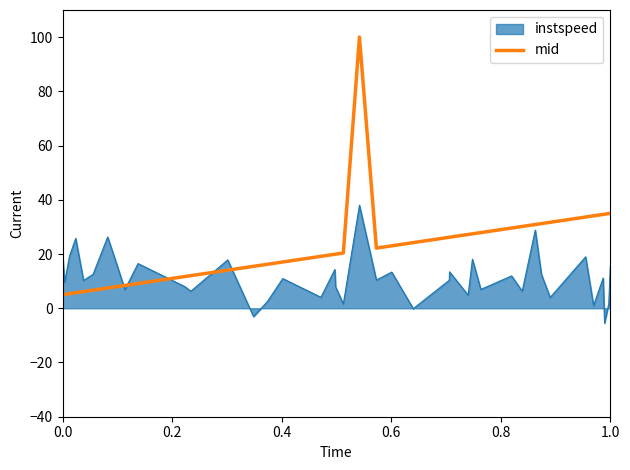

Which series has the largest range (max minus min)?

mid